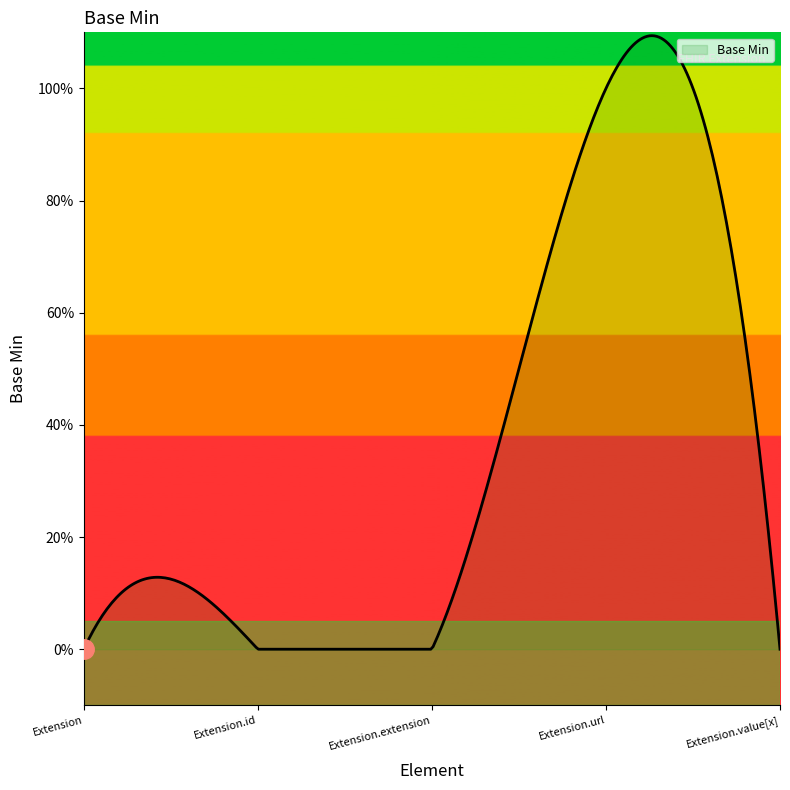

How many points are higher than both their immediate neighbors (excluding endpoints)?

1